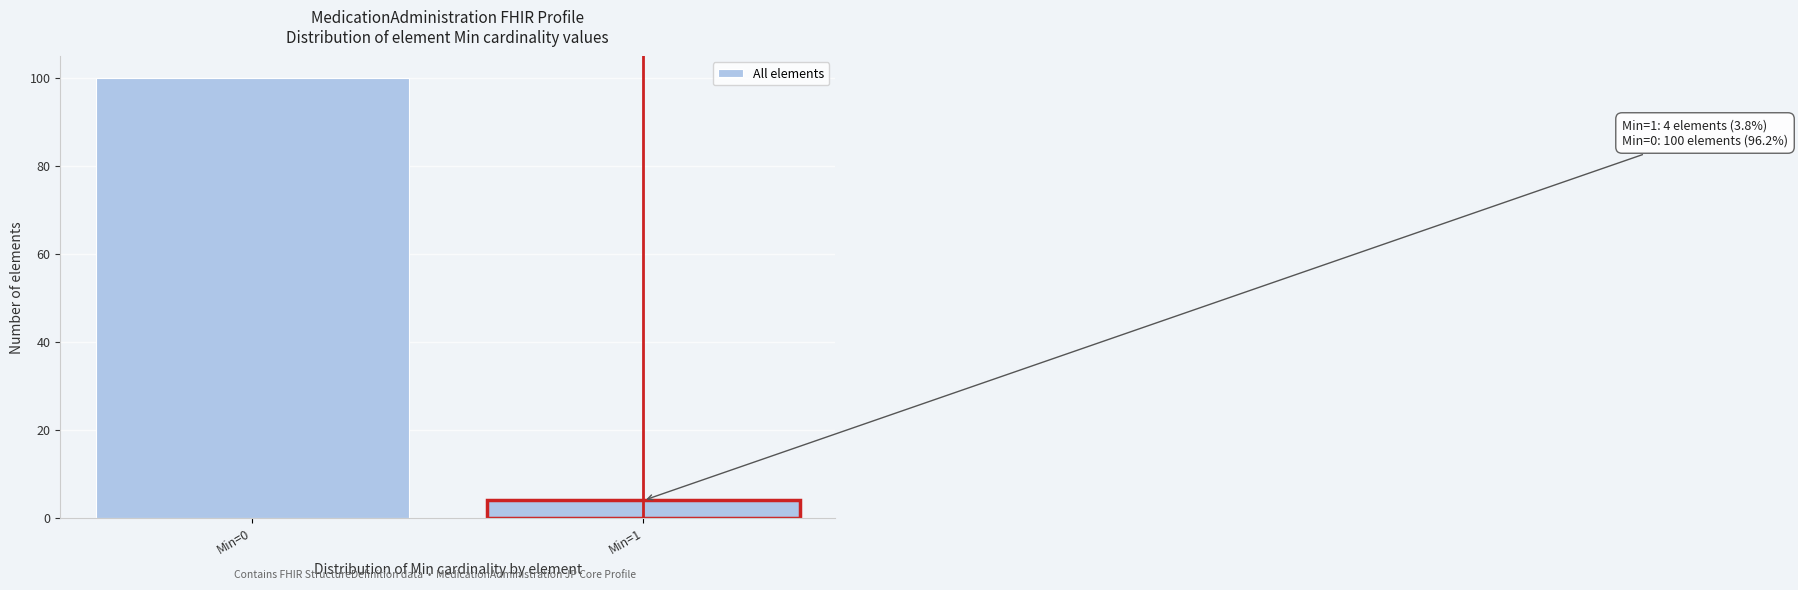

Reading left to right, transcribe all the data shown in this chart.

Min=0=100	Min=1=4